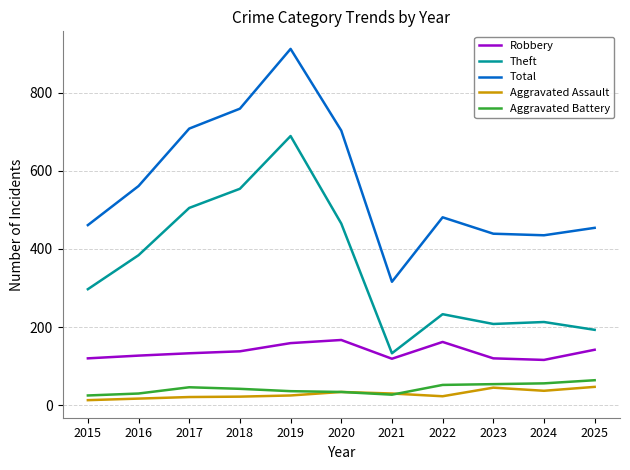

At how many categories does at least one series exceed 734?

2